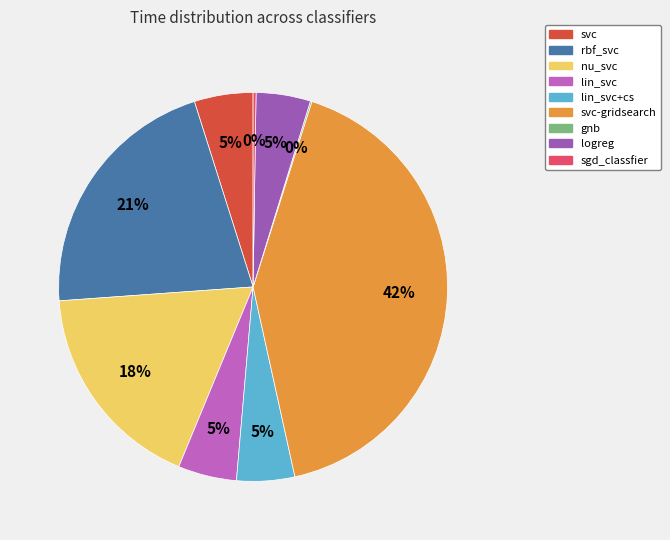

To the nearest percent, what is the difference between the rbf_svc and gnb slice percentages?

21%